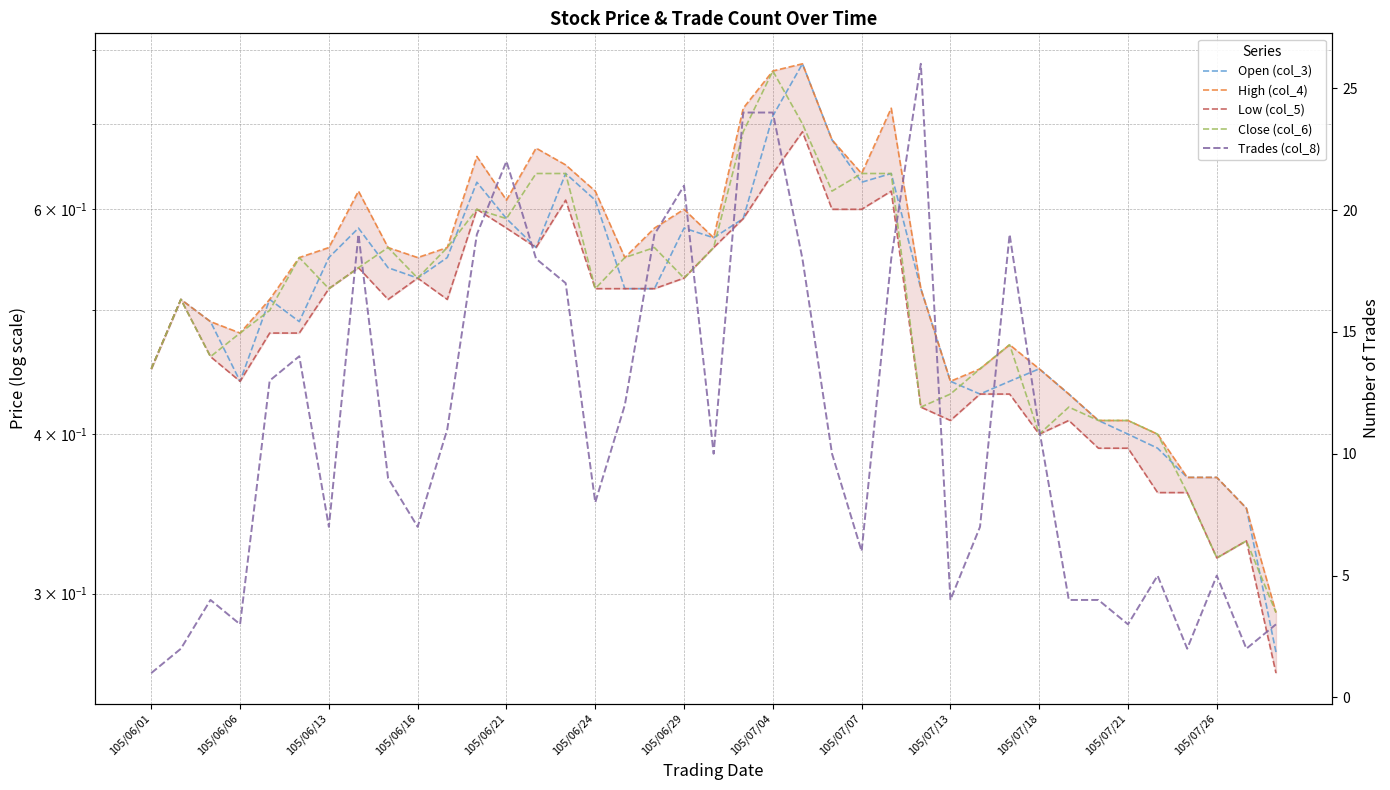

The value of Open (col_3) at 22 is 1.1. True or false?

False